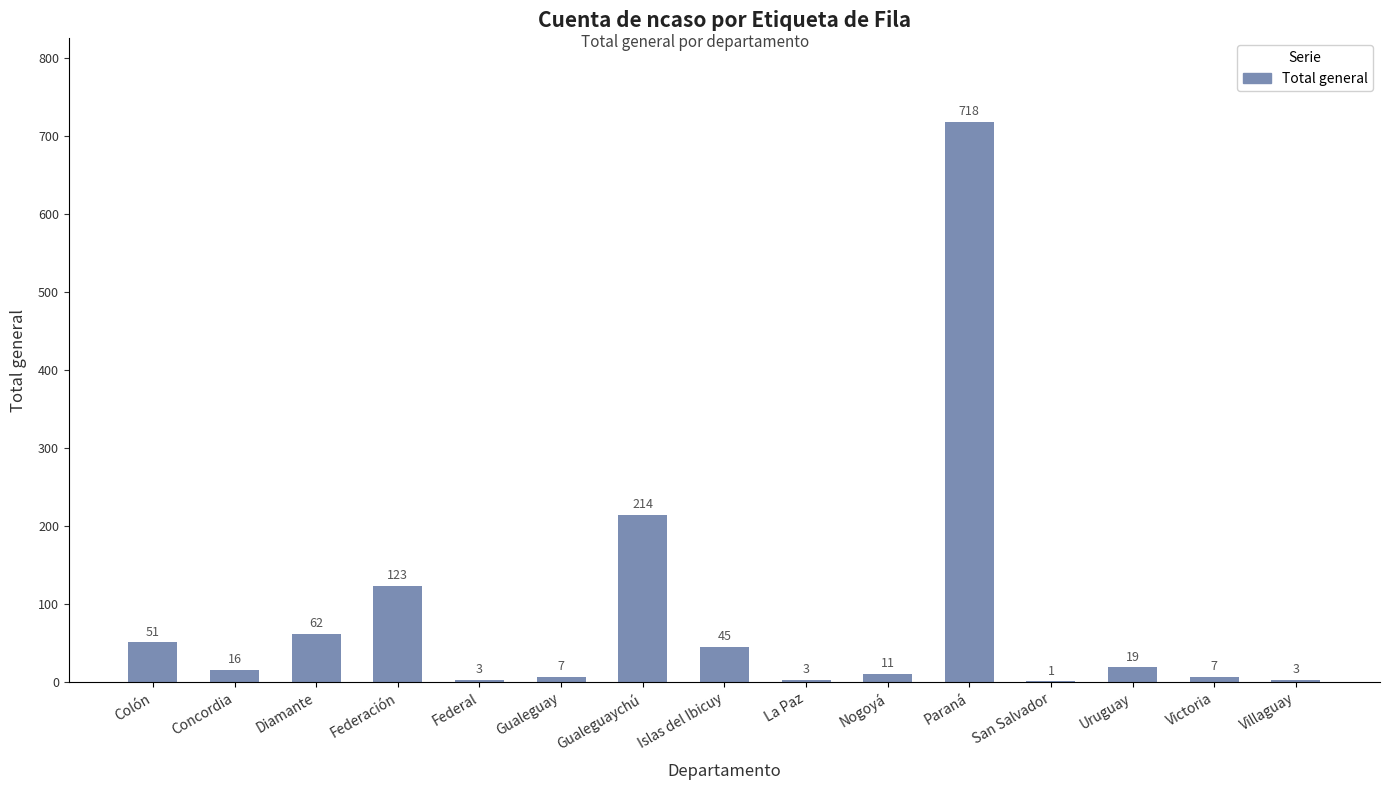

Where does the data first go above 16?

Colón